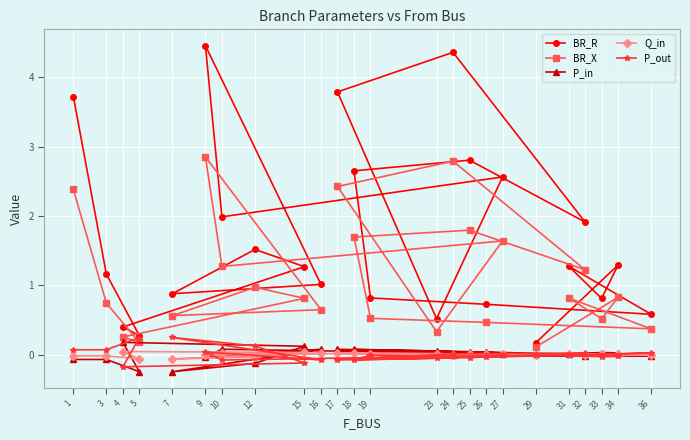

Count the number of data series in this chart.

5